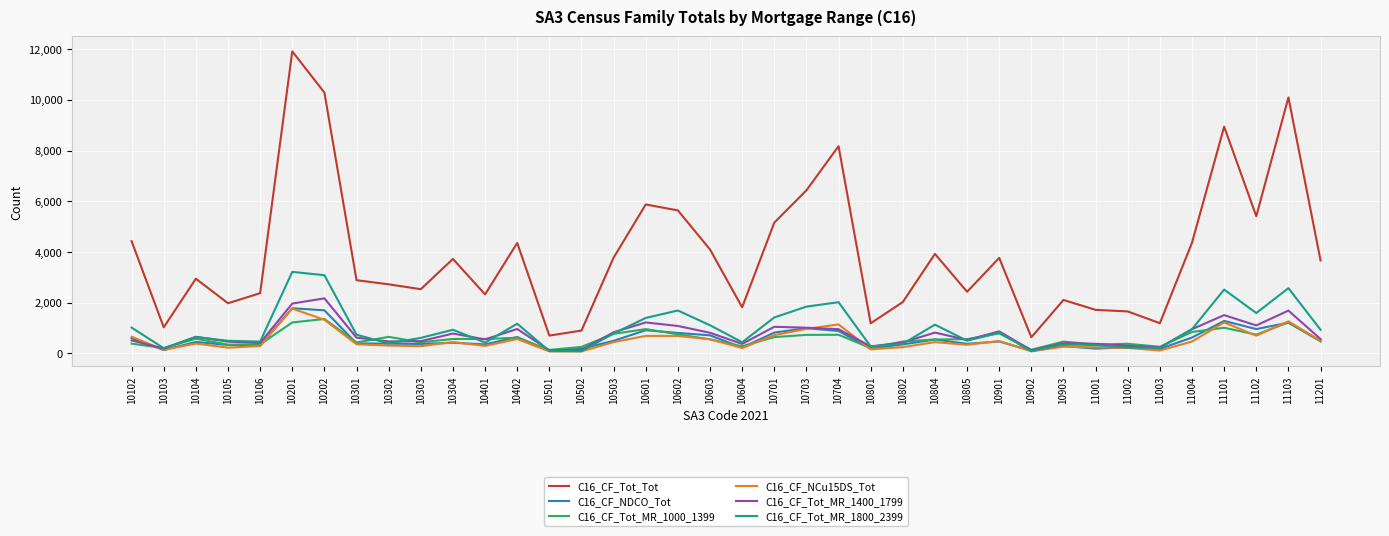

At which category is the sum across all series the highest?

10201